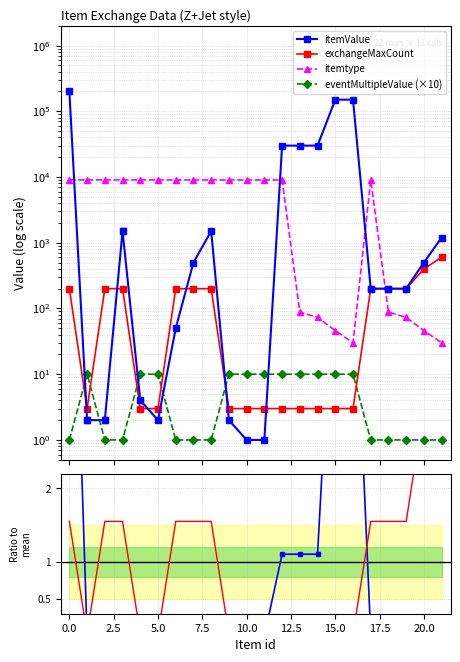

Which series has the widest spread of values?

itemValue